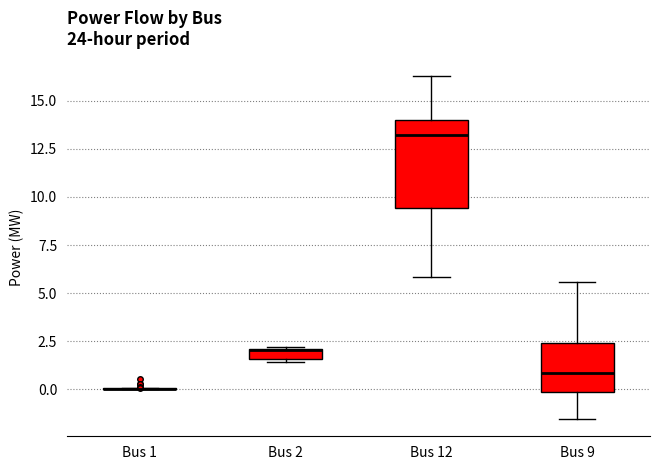

Which box is the tallest, from its lower edge to its upper edge?

Bus 12